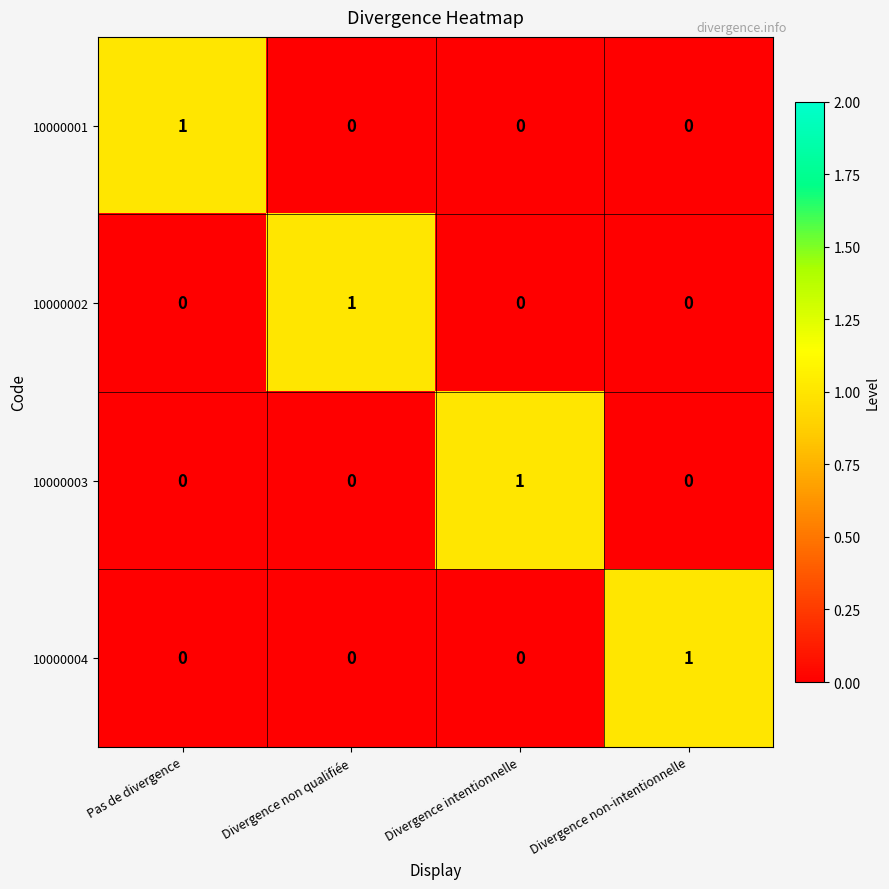

How many distinct data groups are displayed?

4